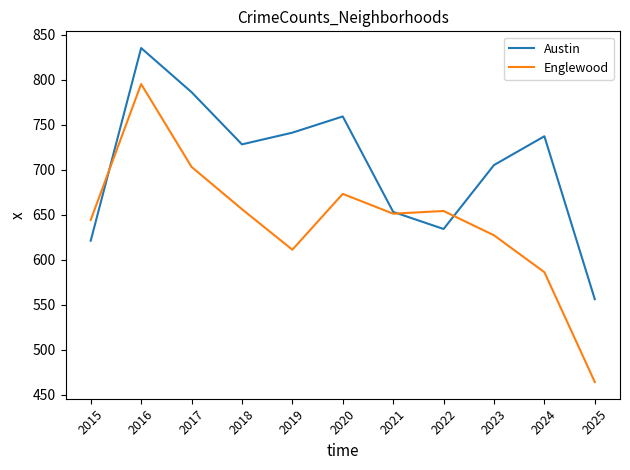

What is the total value across all series at 2018?

1384